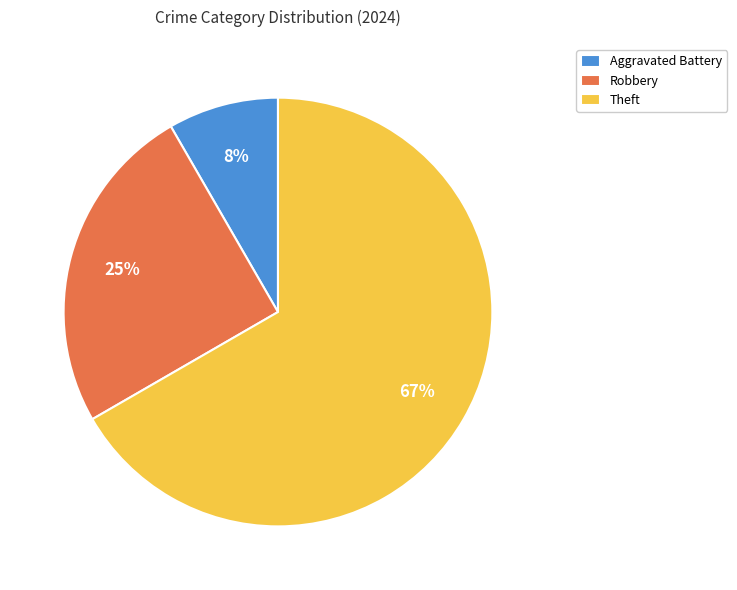

What percentage is the Theft slice, to the nearest percent?

67%